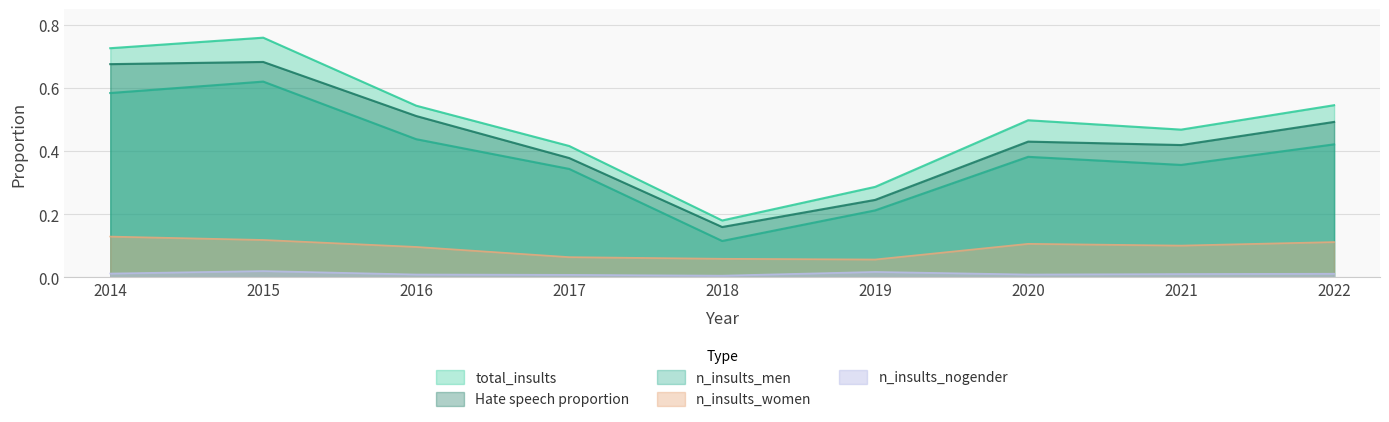

What is the difference between the highest and lowest values at 2016?

0.5